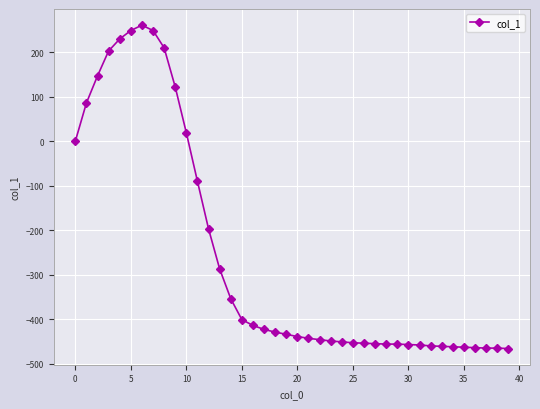

What is the smallest value displayed?

-466